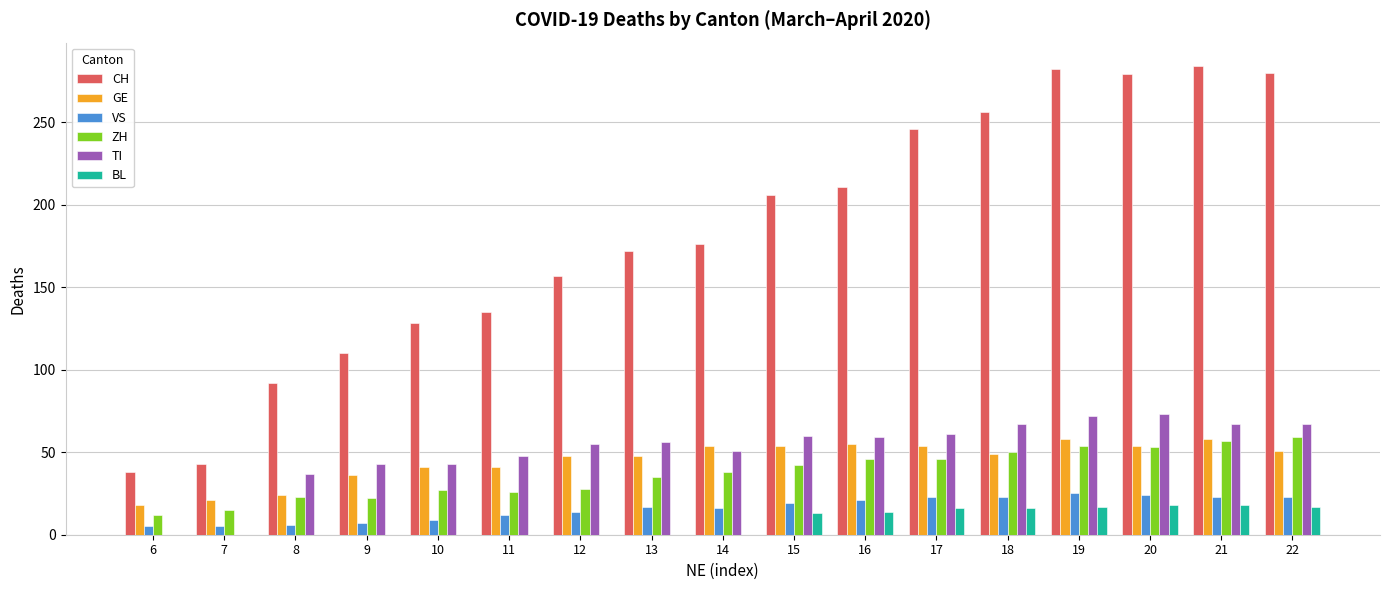

Are the bars horizontal?

No